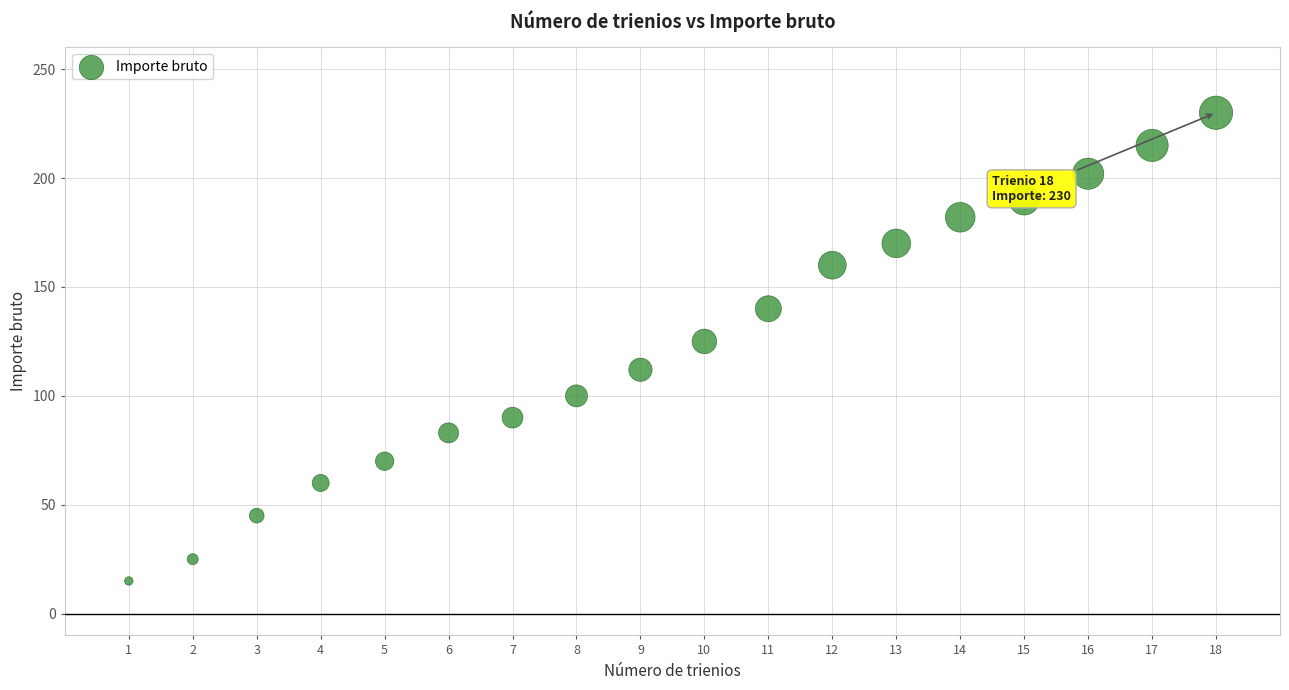

What is the range of Y values (max minus min)?

215